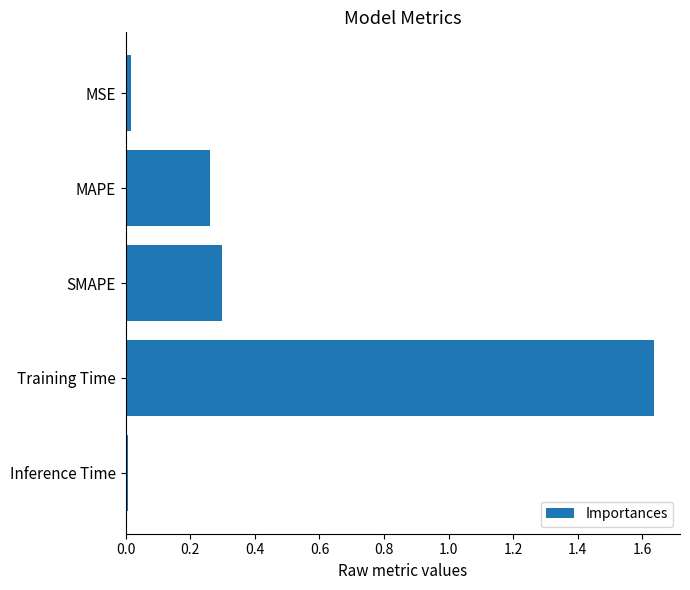

The value at MAPE is 0.3. True or false?

True